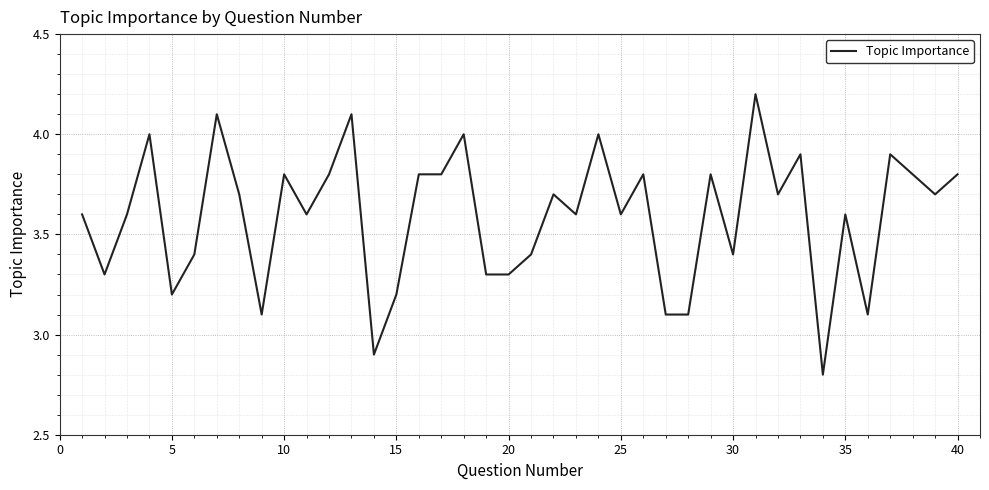

What is the smallest value displayed?

2.8